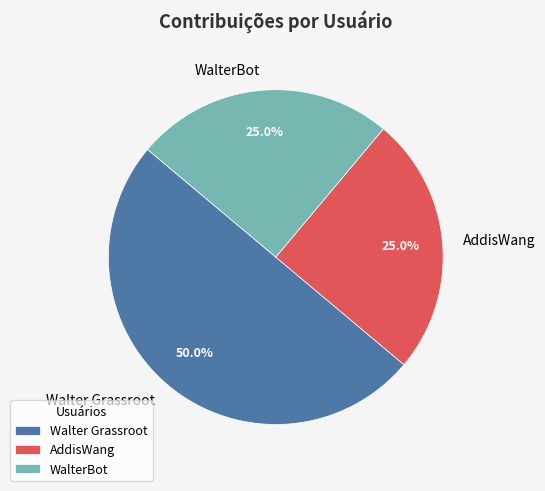

Is AddisWang the majority of the pie?

No